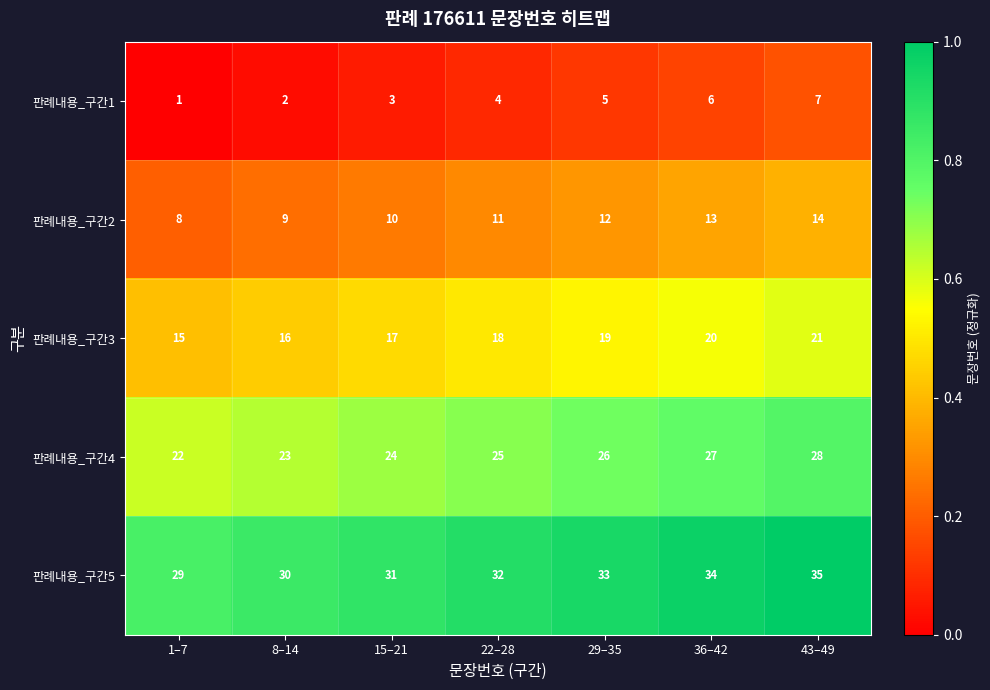

How many categories are shown in the chart?

7